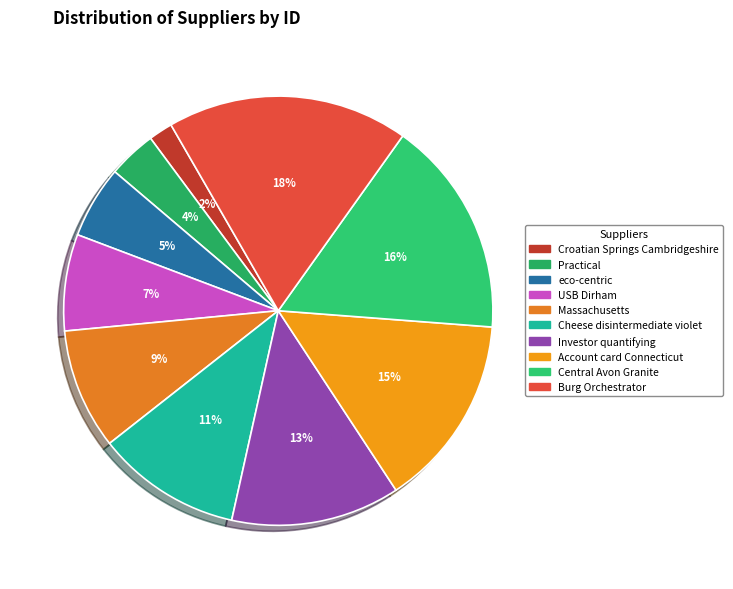

How many segments does this pie chart have?

10